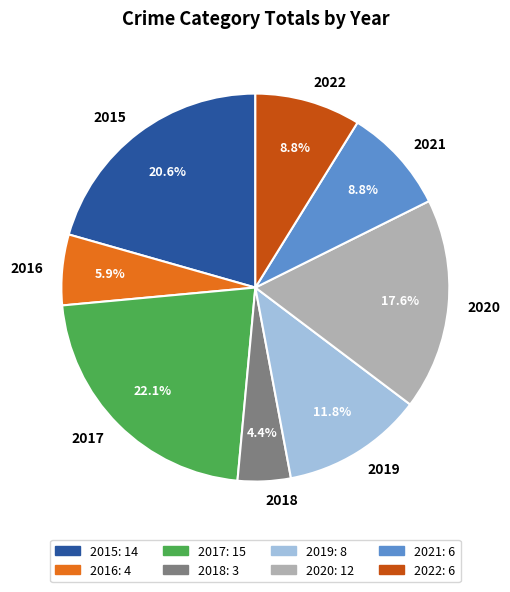

What is the largest slice in the pie chart?

2017